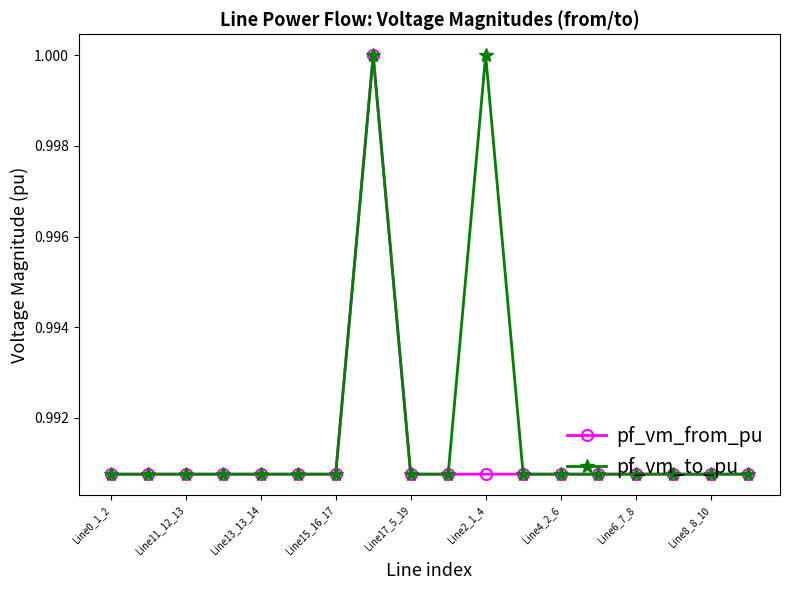

Which series has the largest total across all categories?

pf_vm_to_pu